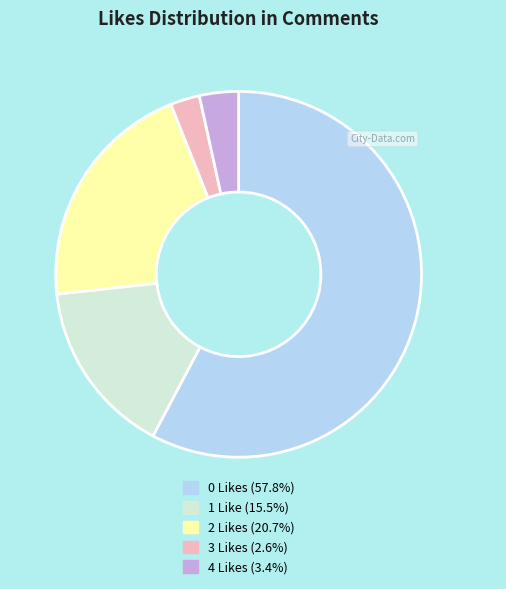

Count the number of slices in the pie.

5